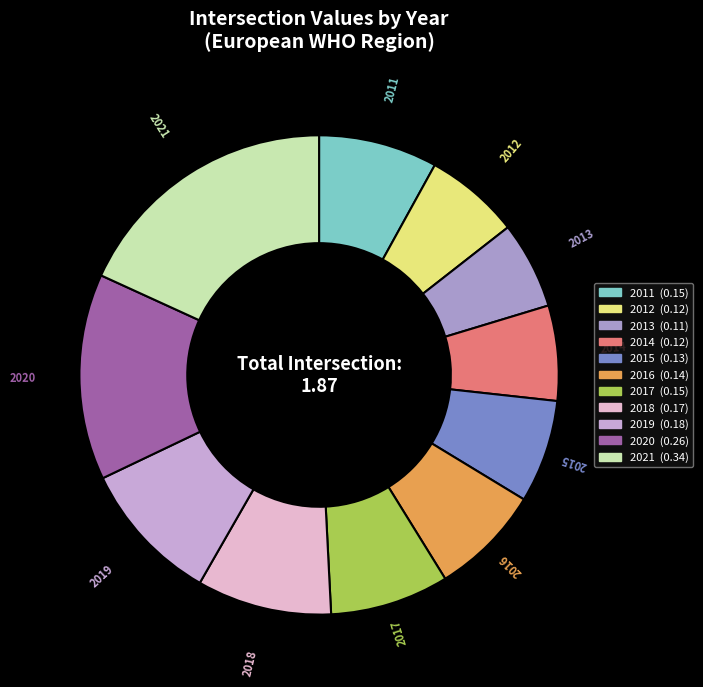

Is it true that 2019 is 10% of the pie?

True